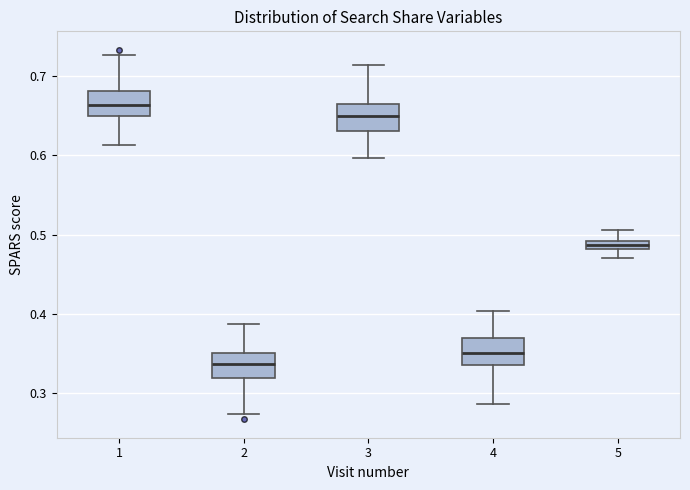

Where is the lower edge of the box at x = 1 on the y-axis? The values are not printed on the chart, so give them approximately, as read against the axis.

0.65